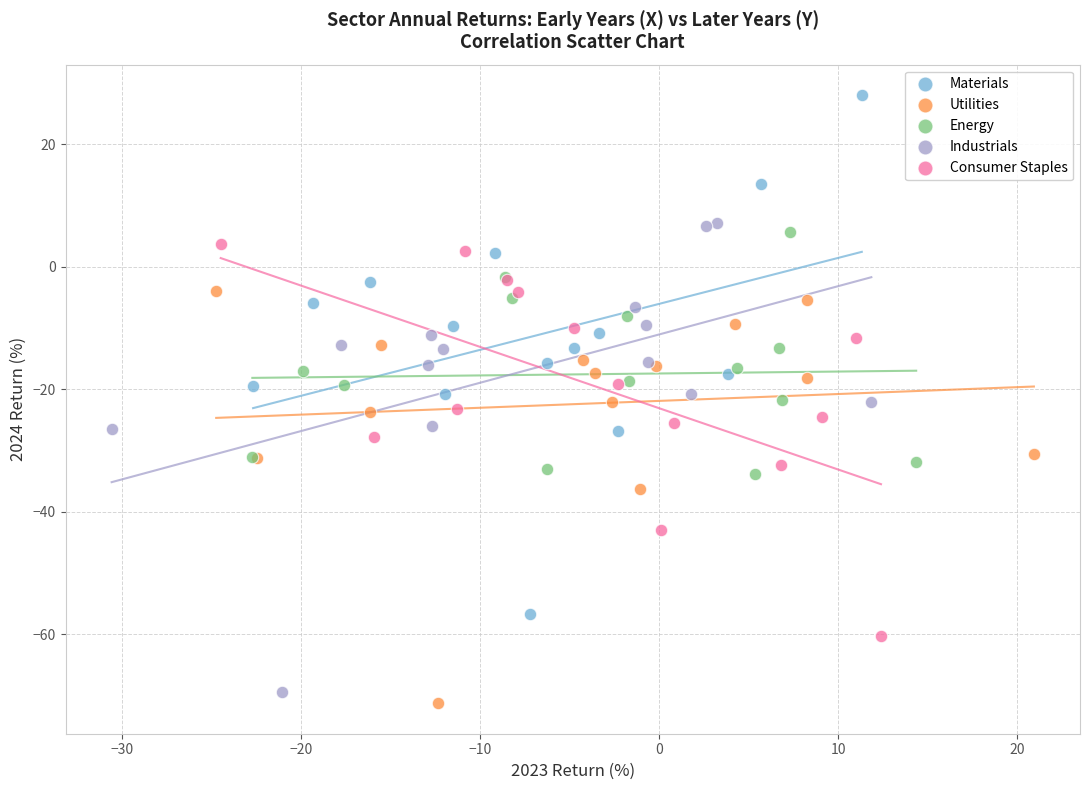

Which series reaches the maximum Y coordinate?

Materials